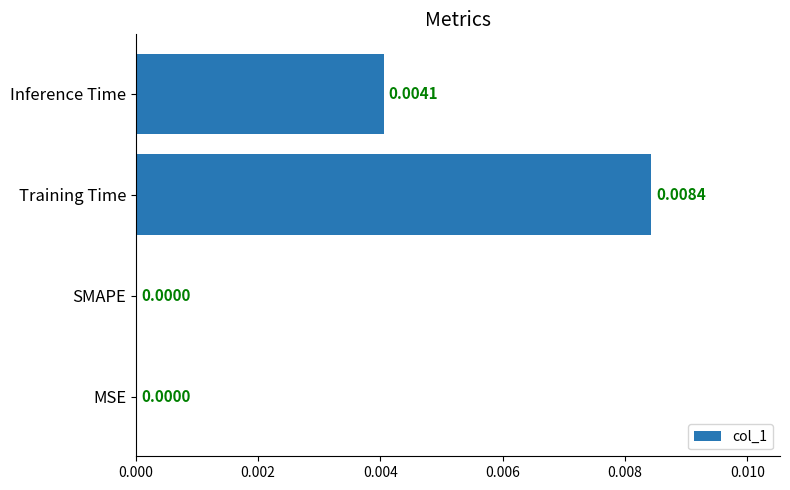

Which label corresponds to the largest value in the chart?

Training Time